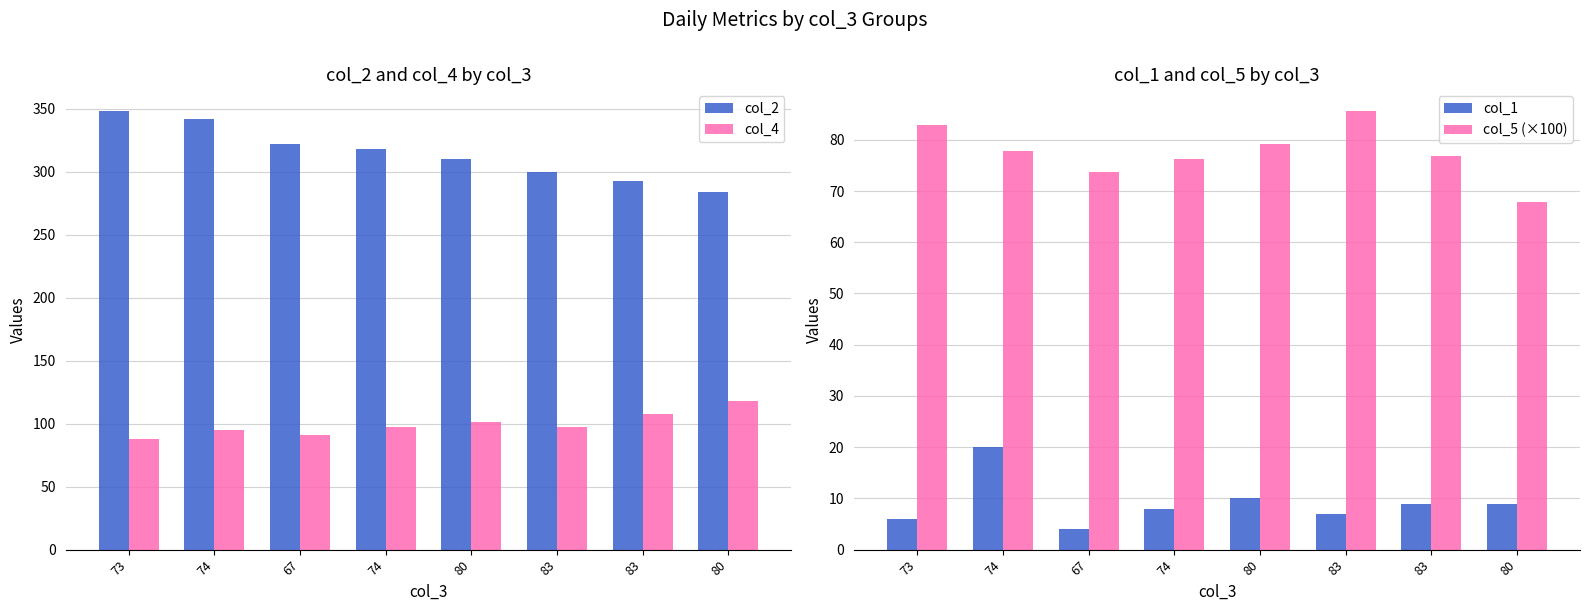

True or false: col_2 has a value of 322.0 at 67.

True